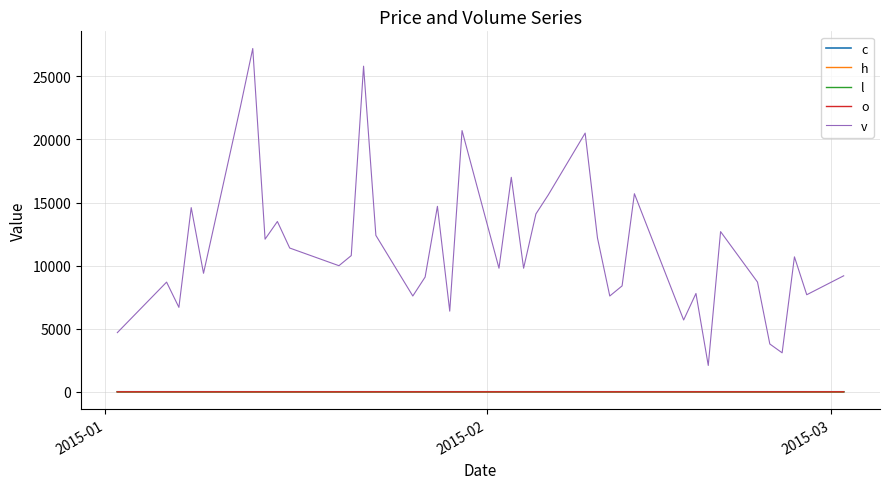

Which series has the widest spread of values?

v